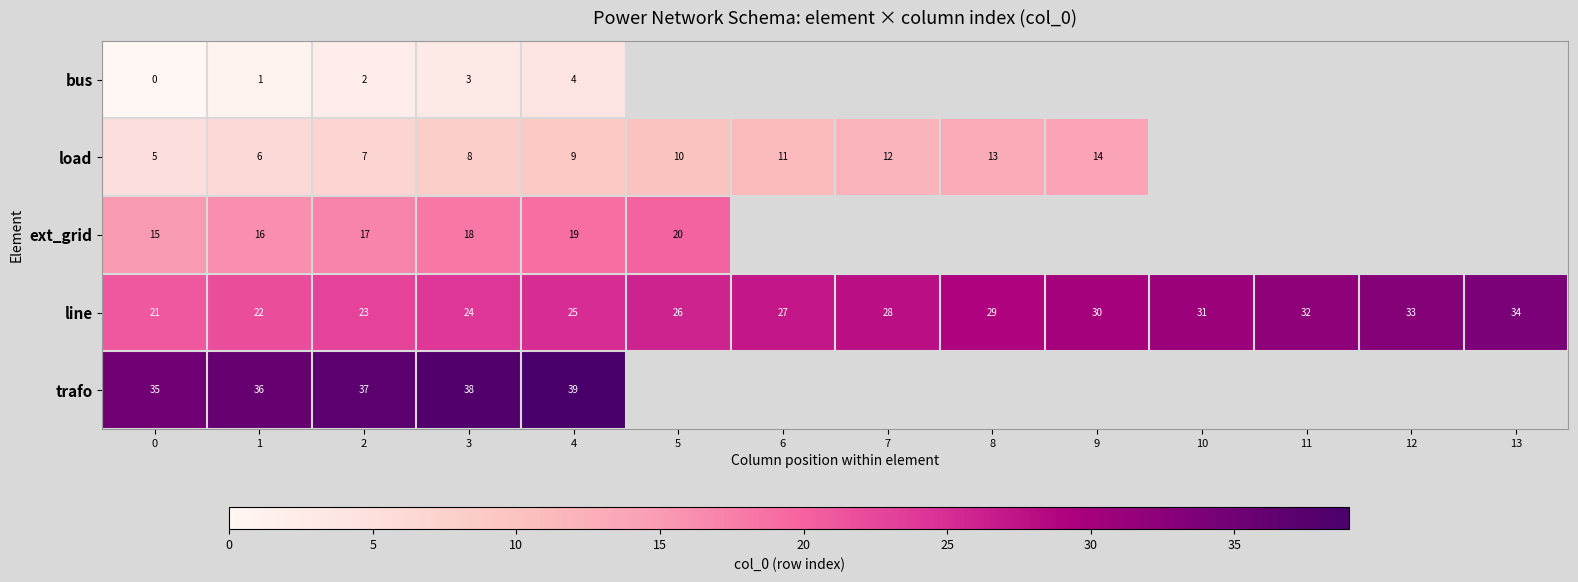

List the labels in order of line value, smallest first.

0, 1, 2, 3, 4, 5, 6, 7, 8, 9, 10, 11, 12, 13